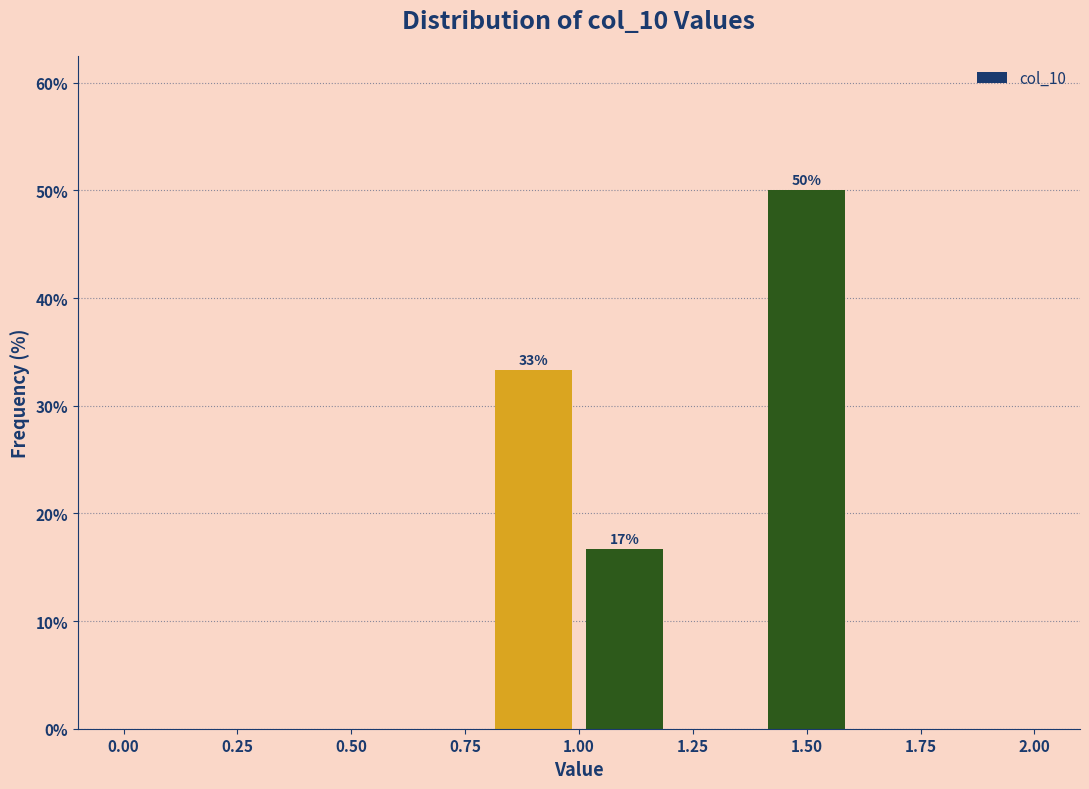

Which range on the x-axis has the tallest bar?

1.4 to 1.6